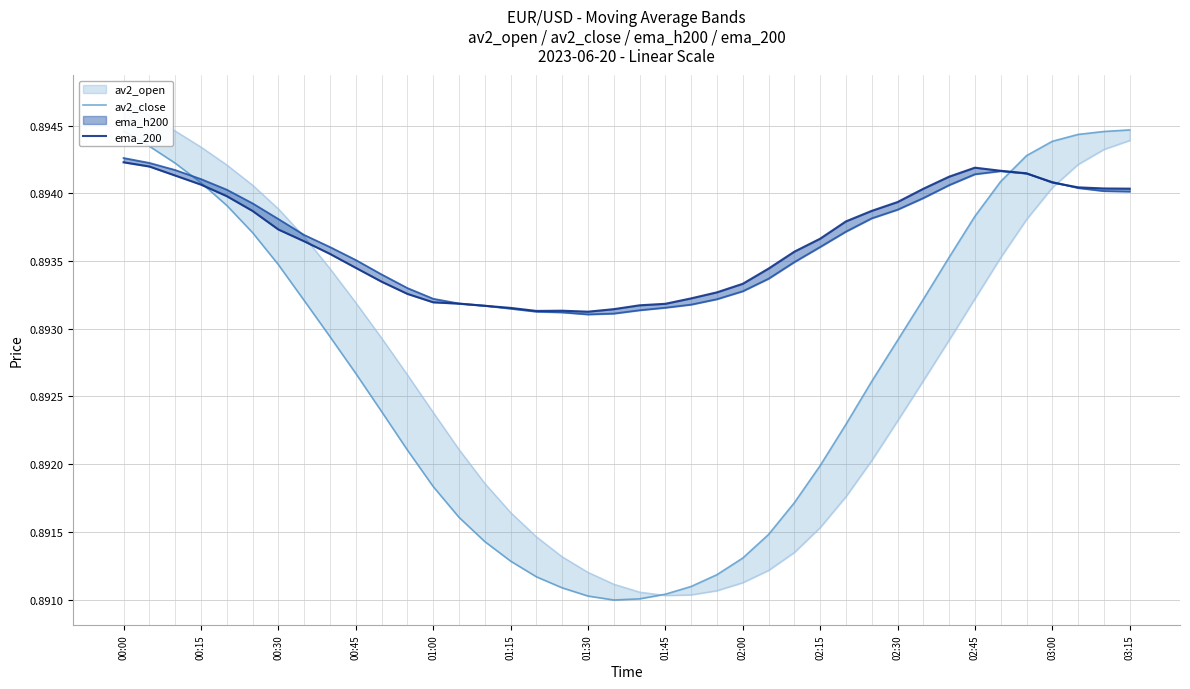

The ema_200 series shows 0.9 at 02:45. True or false?

True